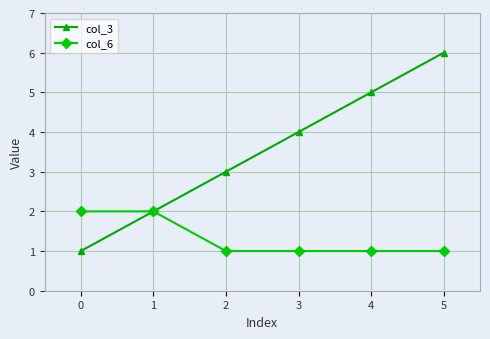

Rank the series by their average value, from highest to lowest.

col_3, col_6